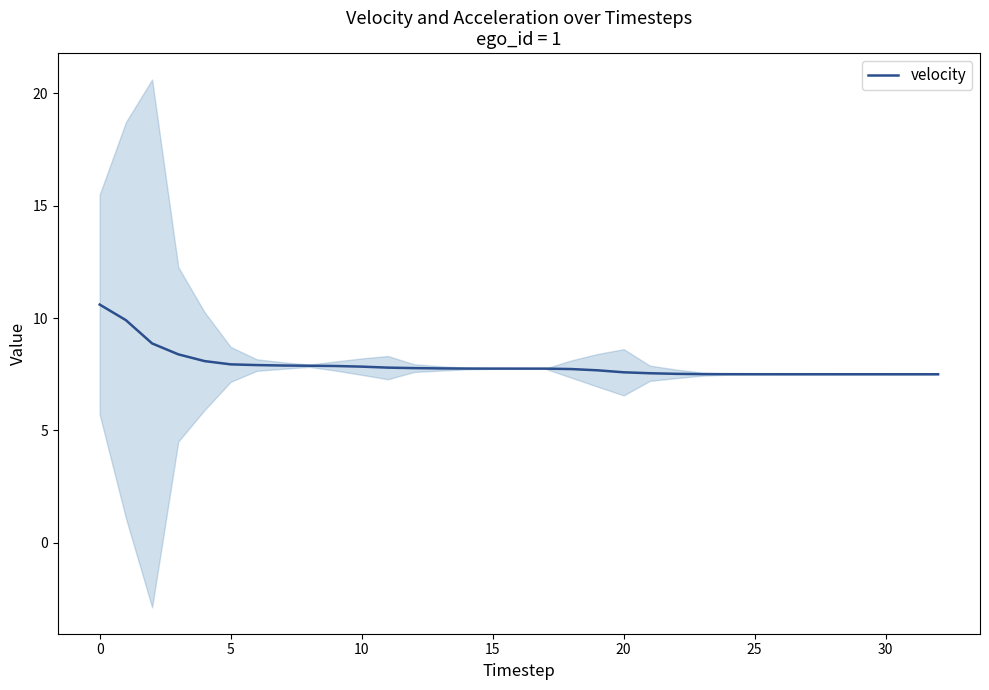

True or false: the data has more than 1 interior local peaks.

False